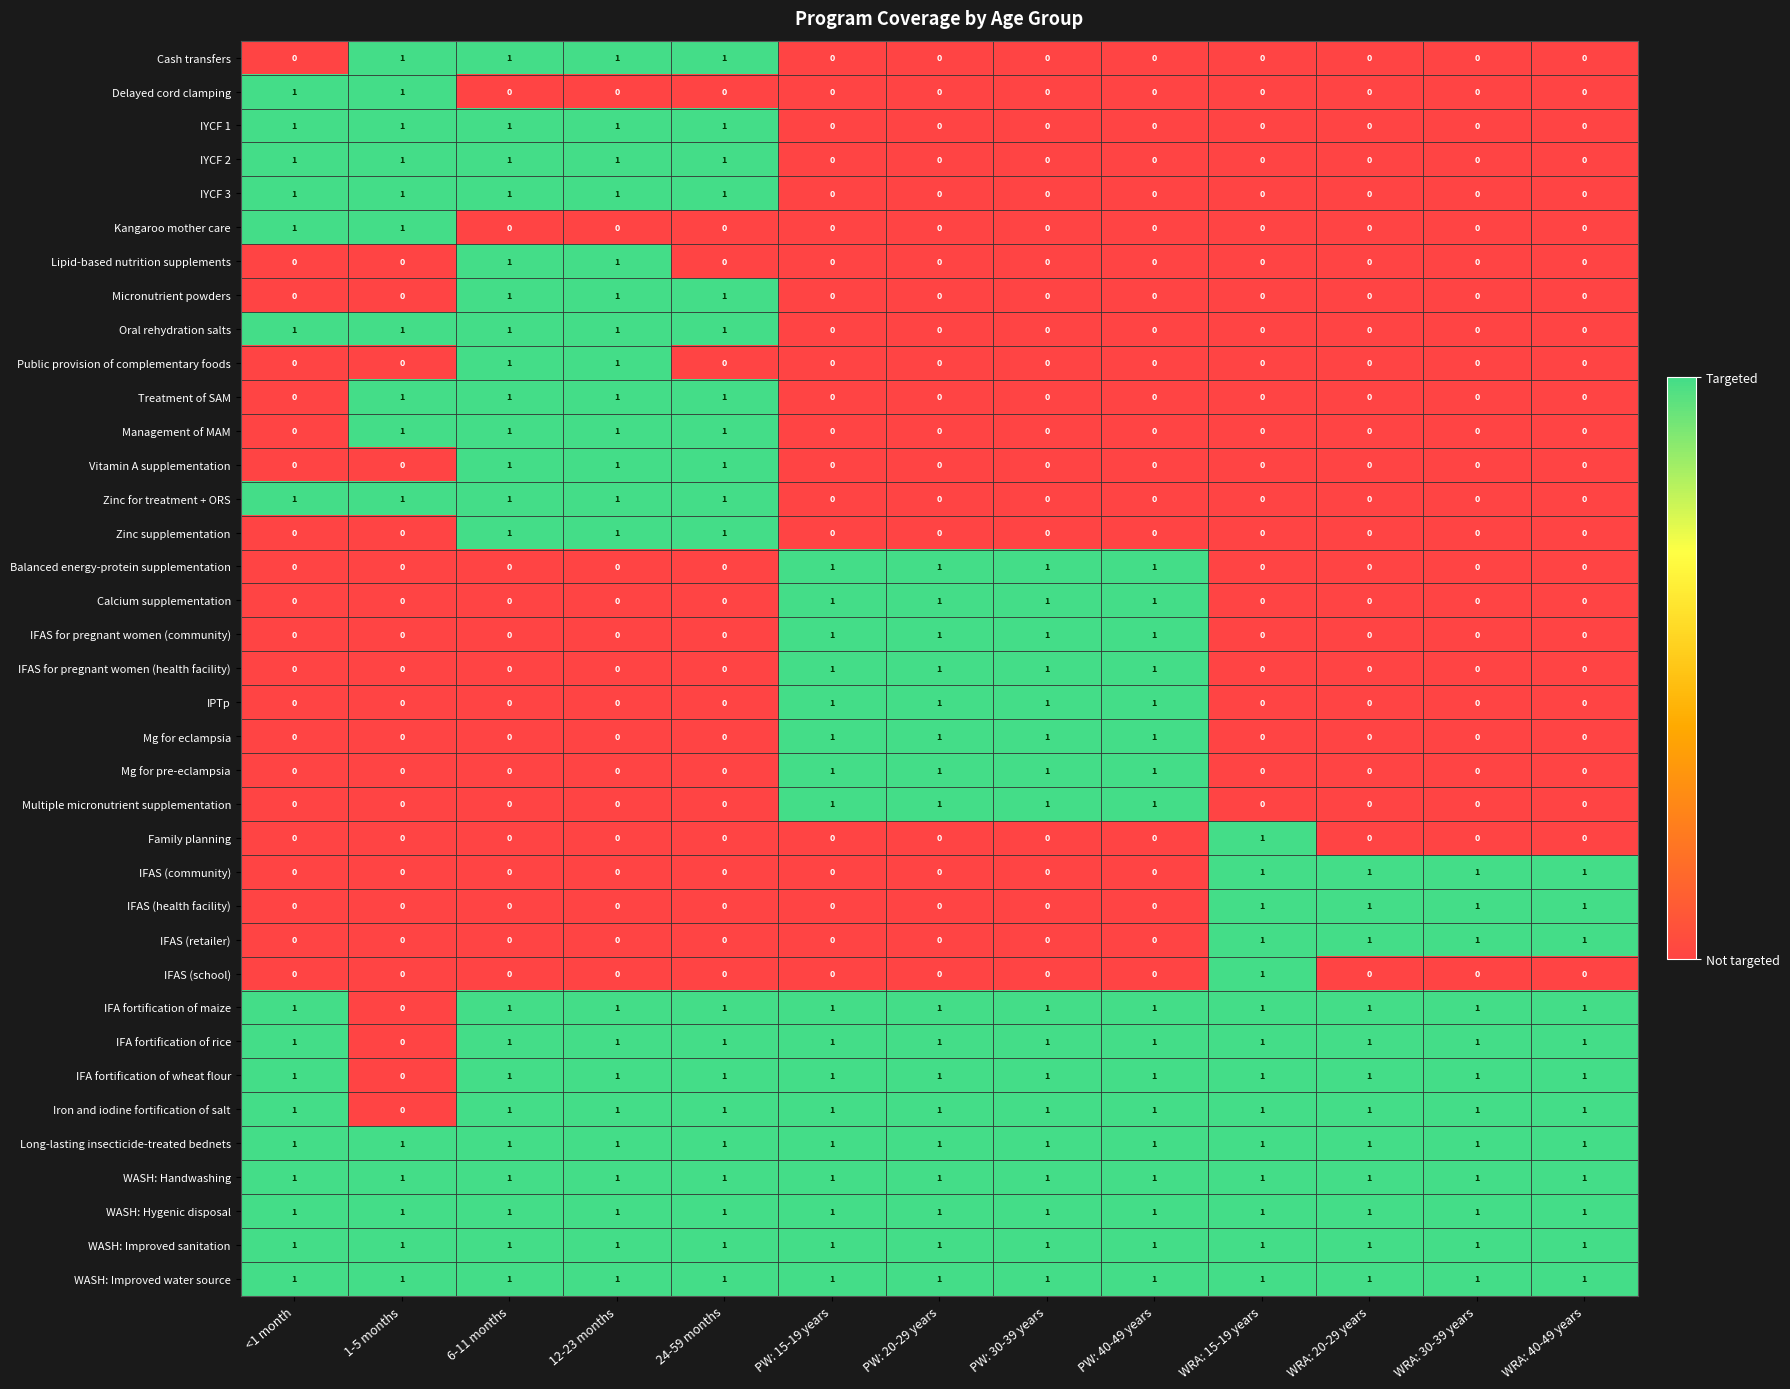

The IFAS for pregnant women (health facility) series shows 0 at WRA: 30-39 years. True or false?

True